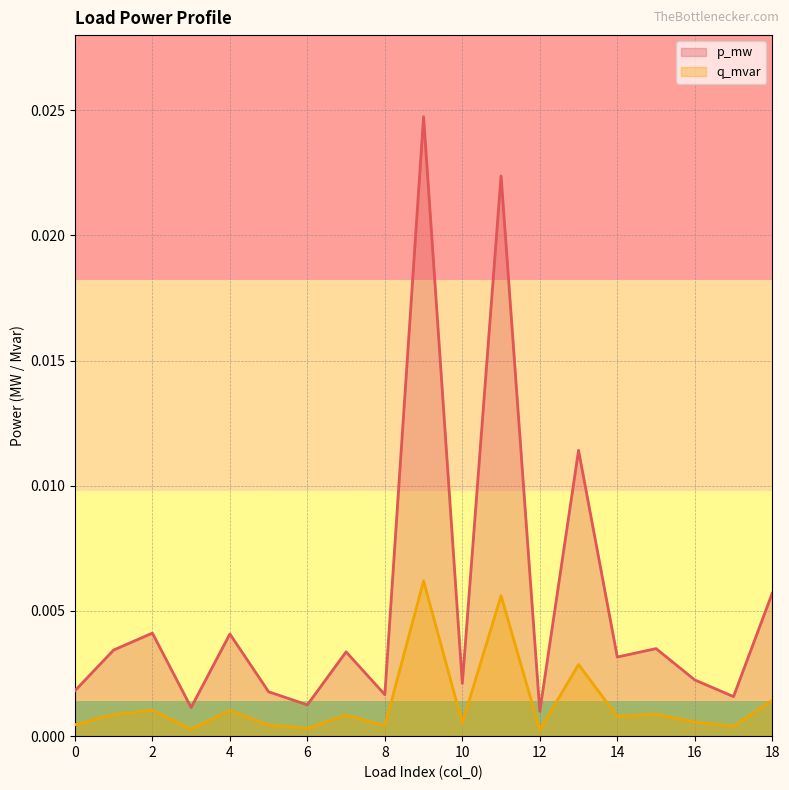

Which series has the widest spread of values?

p_mw